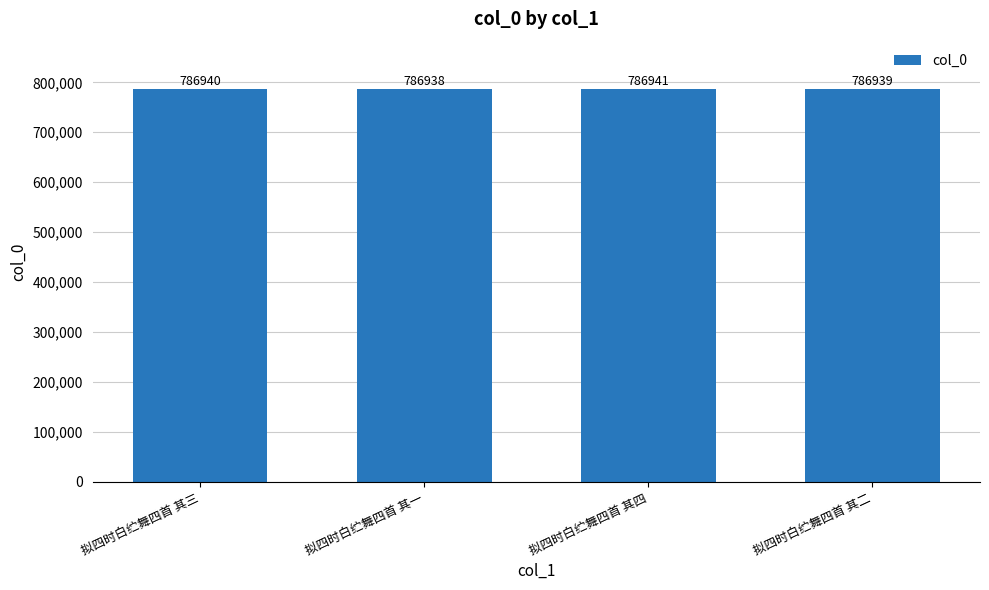

What is the difference between the values at 拟四时白纻舞四首 其四 and 拟四时白纻舞四首 其三?

1